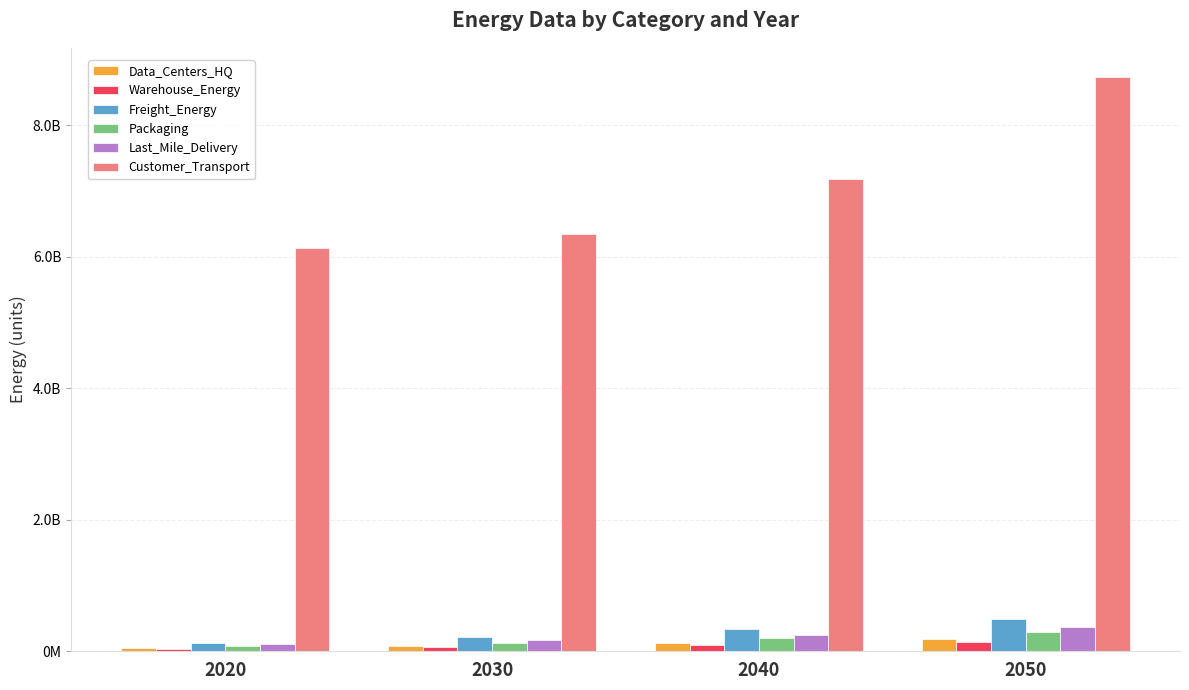

Are the bars horizontal?

No